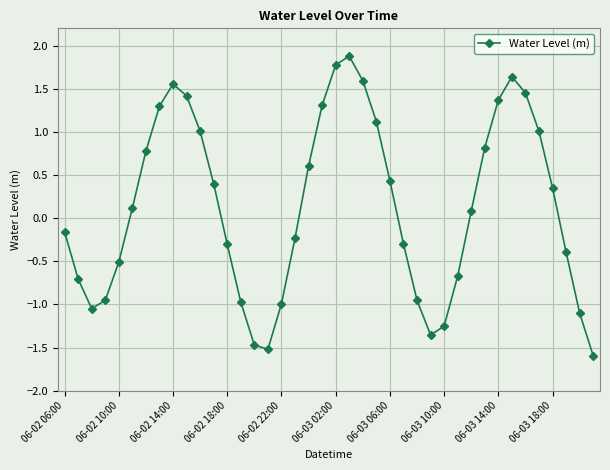

How many interior local peaks (higher than both neighbors) does the data have?

3